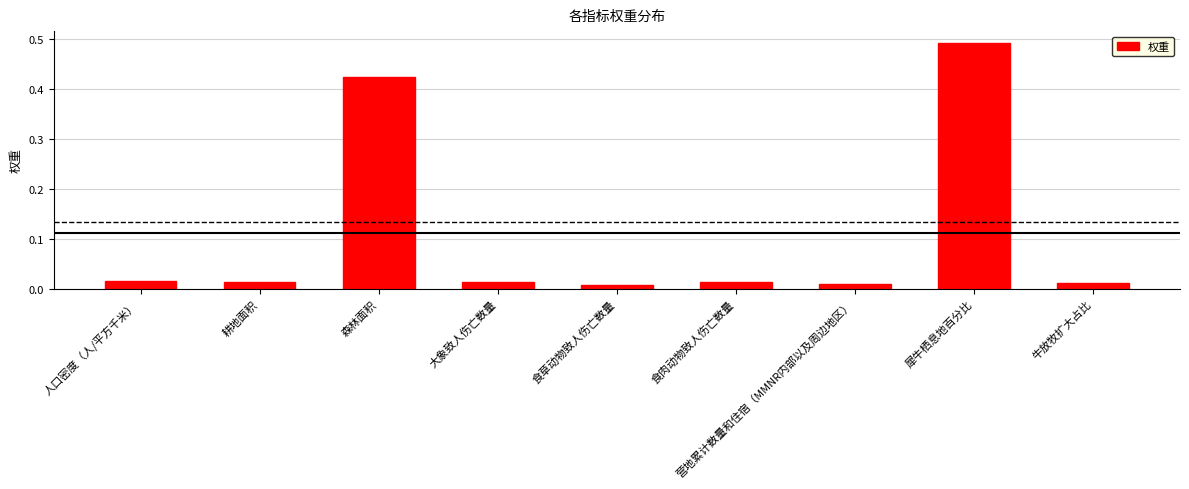

What position from the left is 食草动物致人伤亡数量?

5